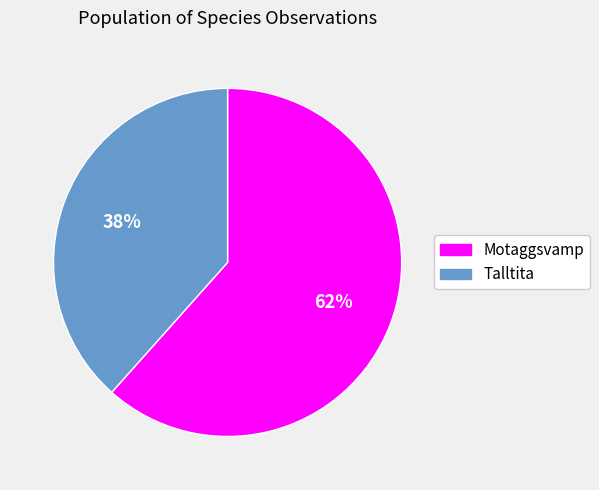

To the nearest percent, what is the average slice percentage?

50%